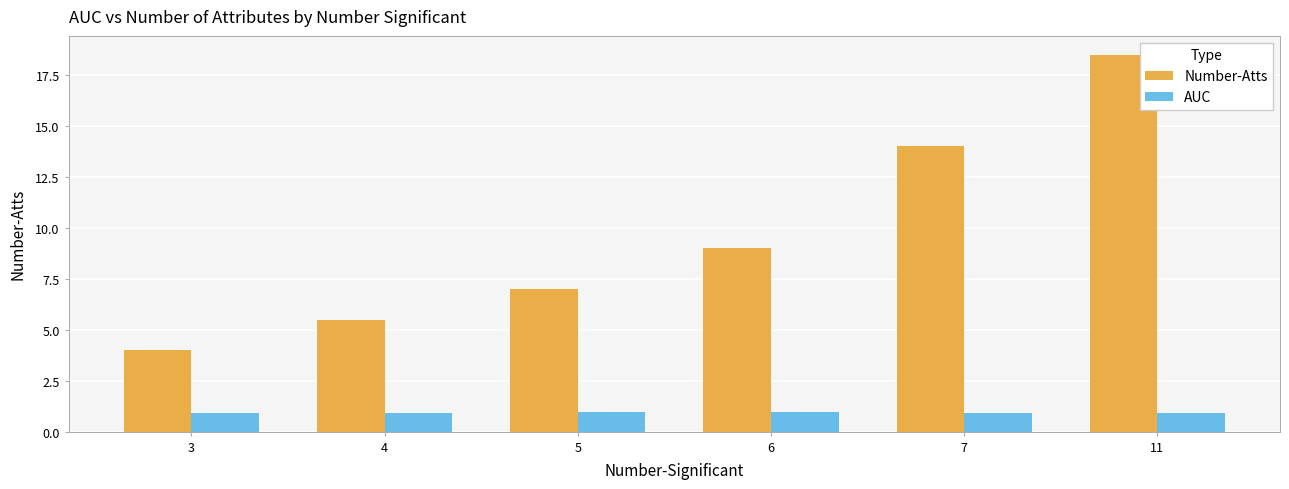

Between 3 and 5, which series saw the biggest shift?

Number-Atts